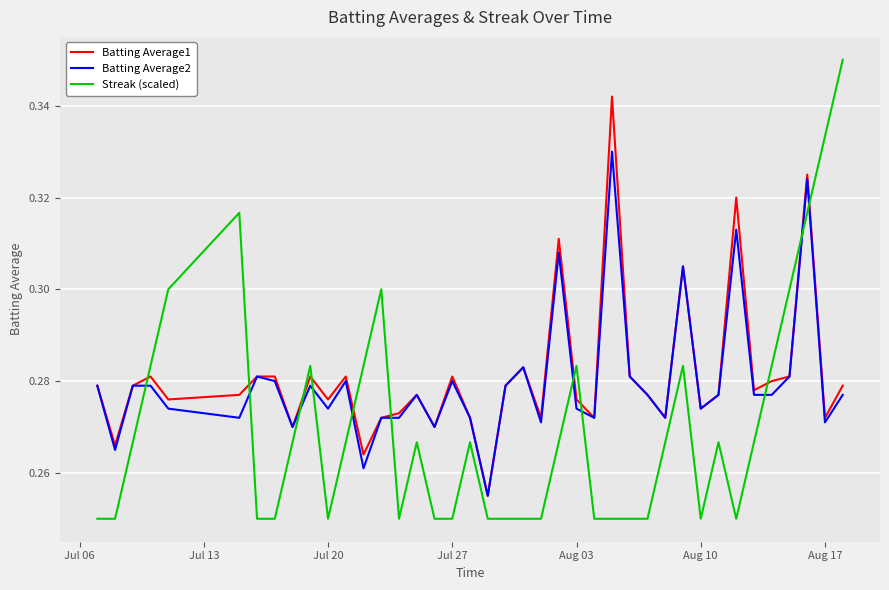

List the series in order of their peak value, lowest first.

Batting Average2, Batting Average1, Streak (scaled)